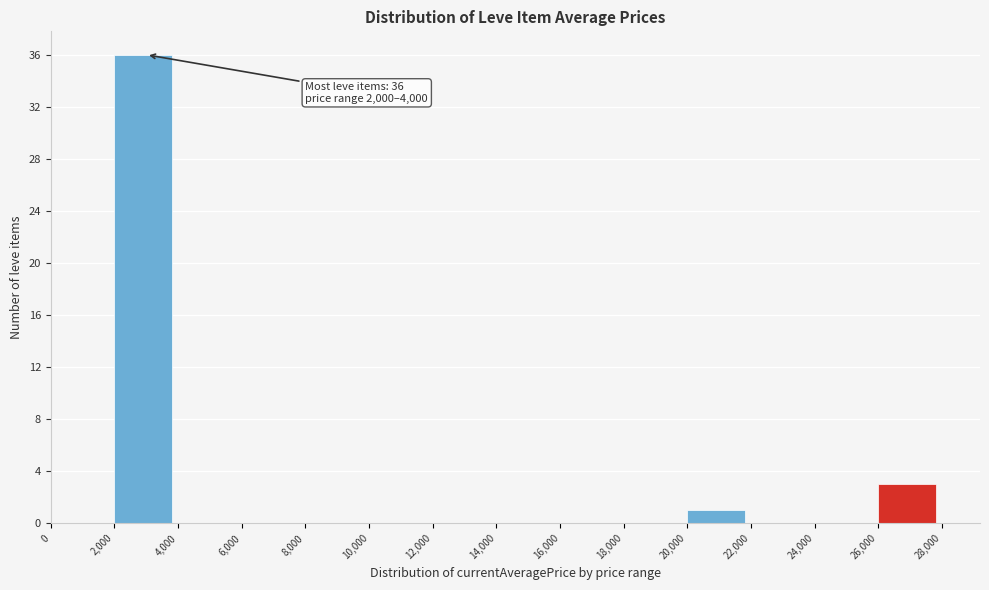

Over which range of the x-axis is the bar tallest?

2,000 to 4,000